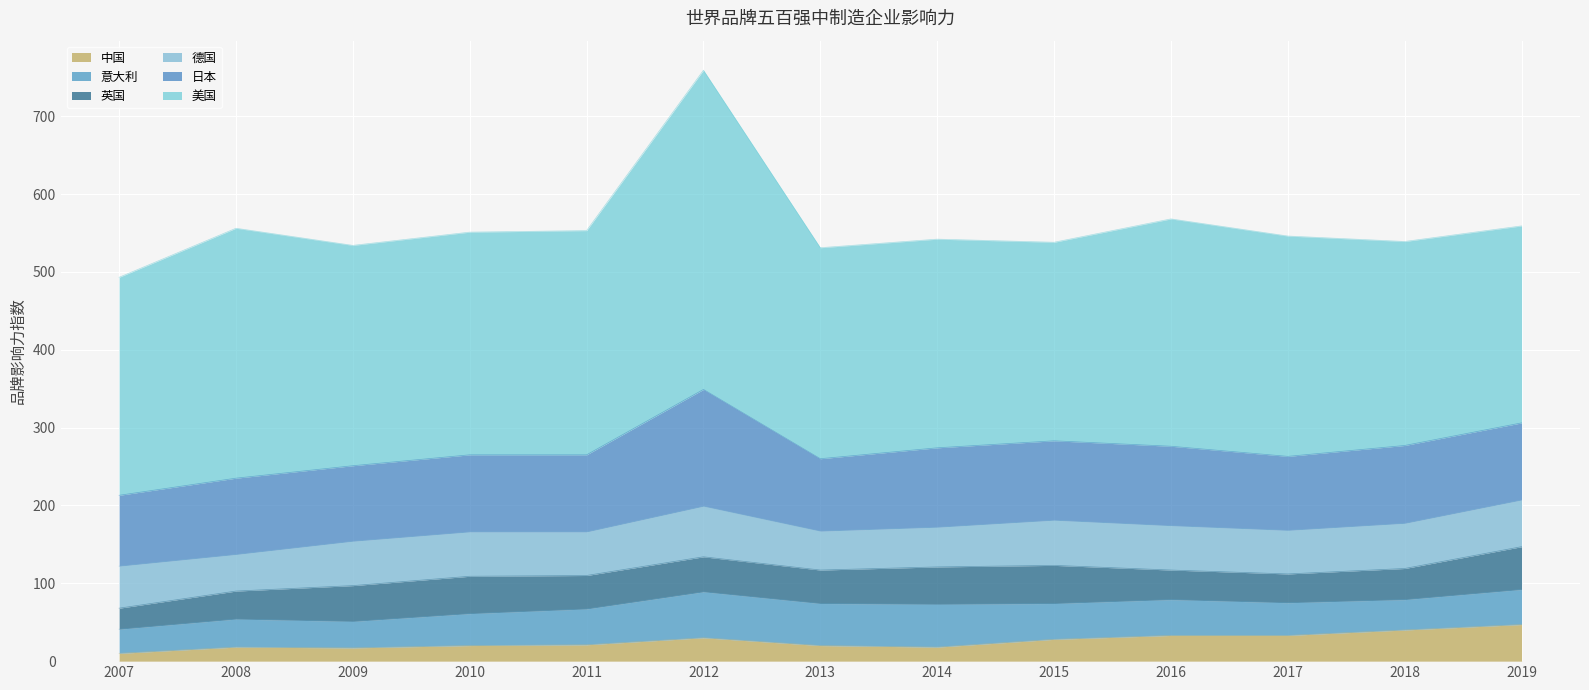

Between 2007 and 2015, which series saw the biggest shift?

美国